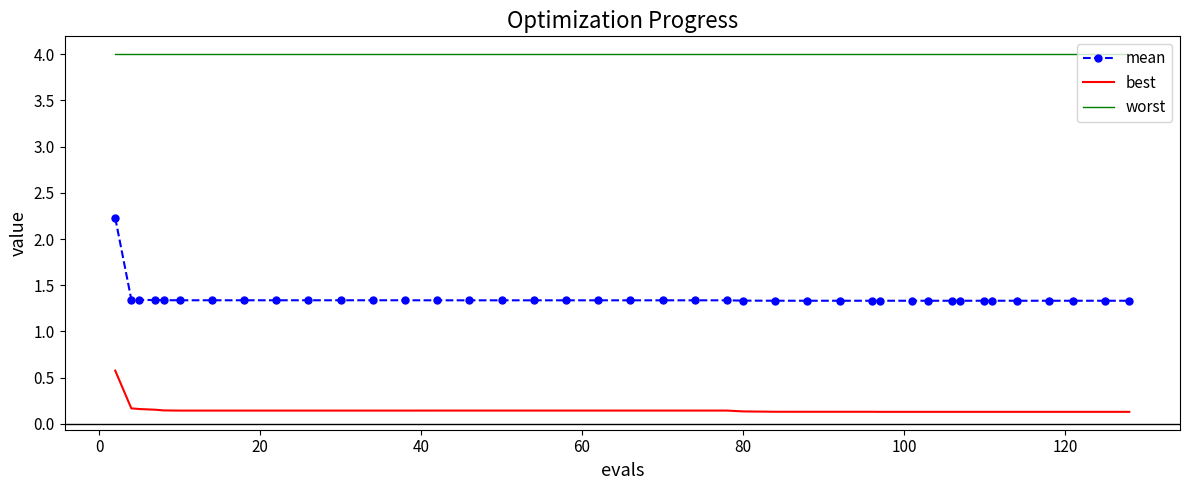

Which series has the largest range (max minus min)?

mean